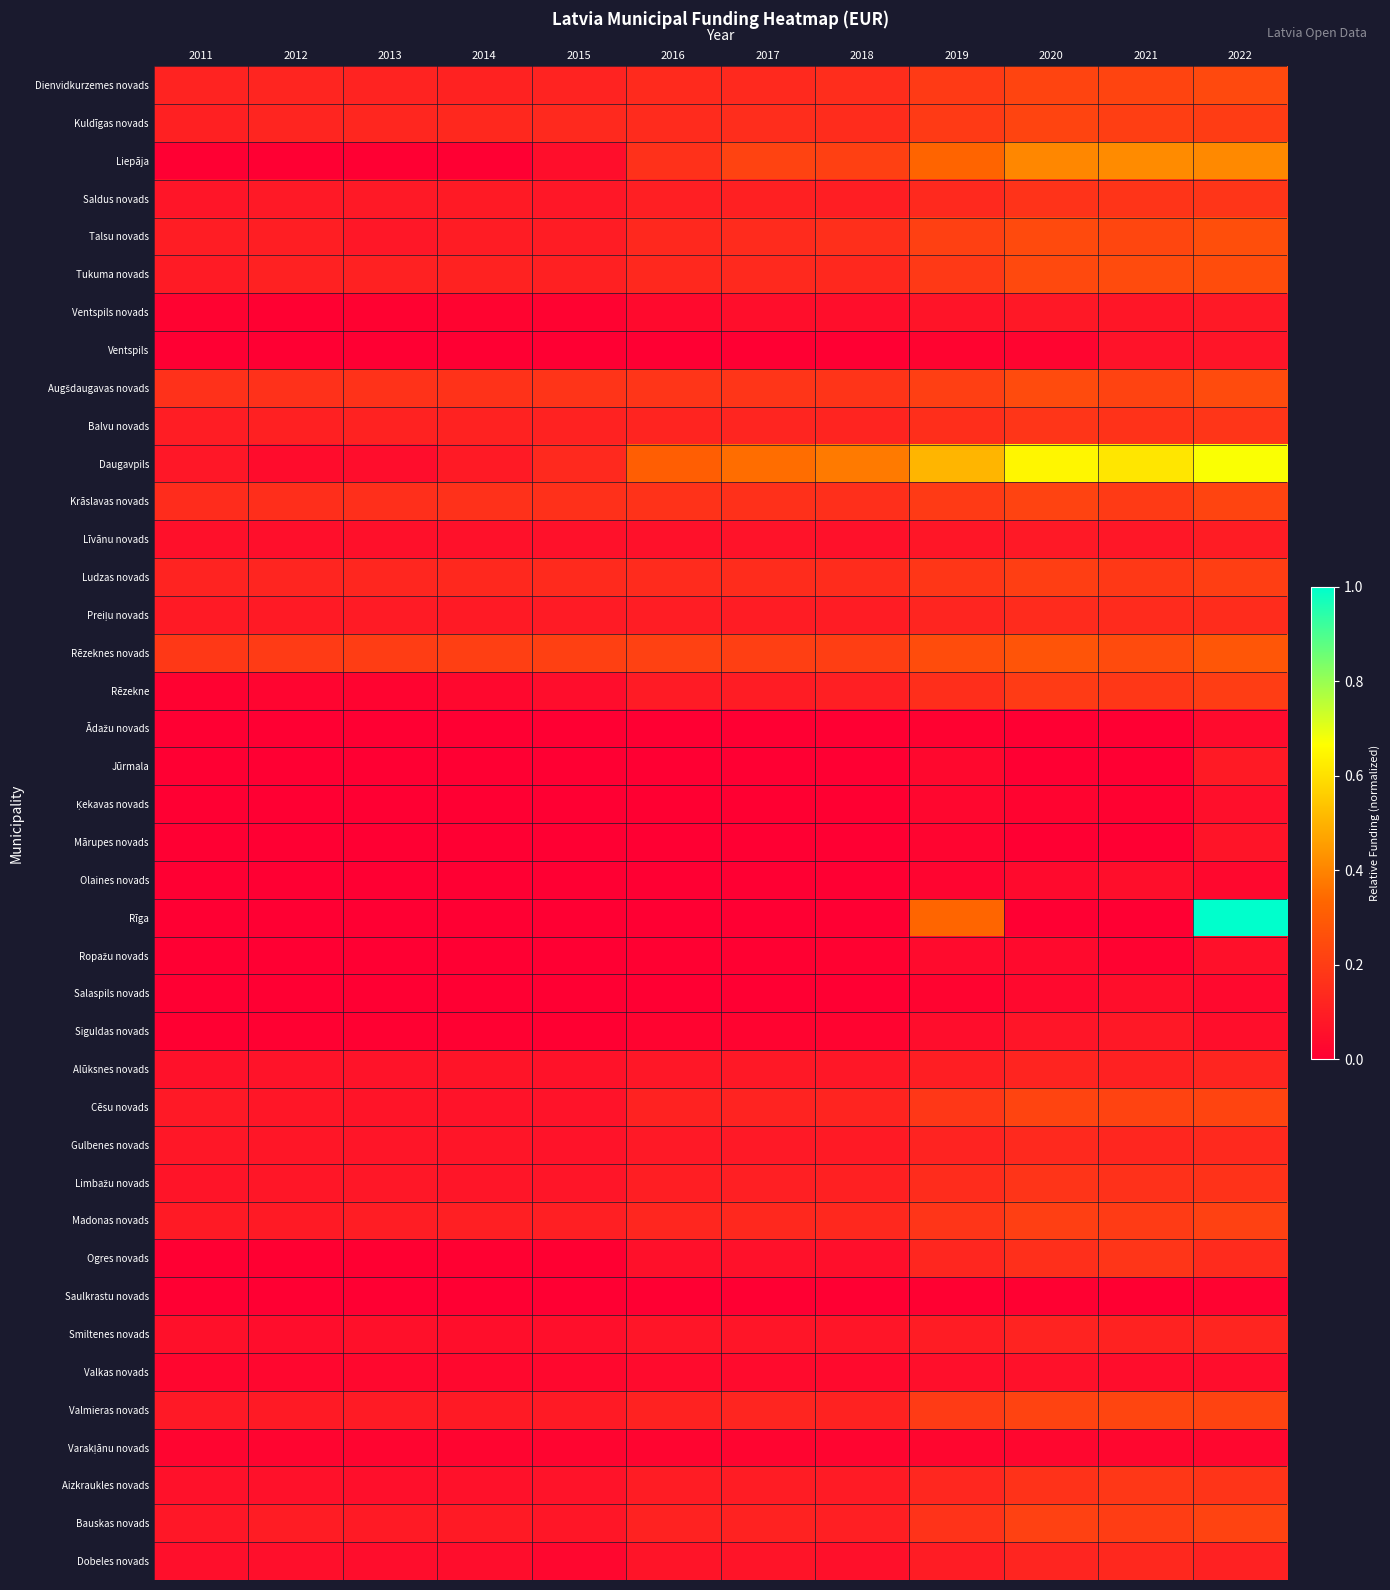

Which label corresponds to the smallest value in the chart?

2011